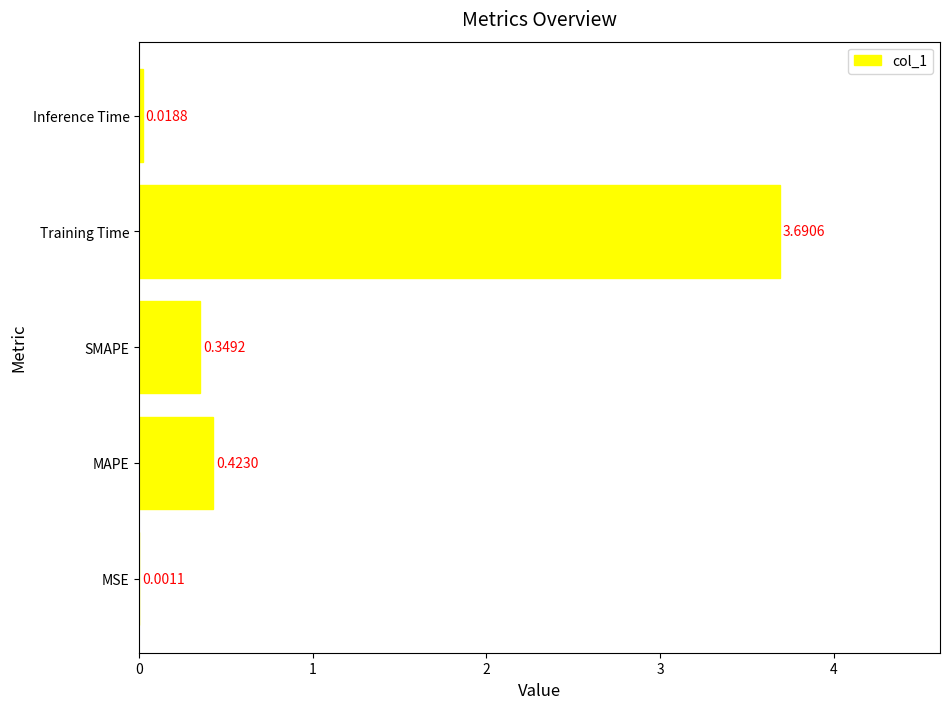

What is the change in value from MAPE to Inference Time?

-0.4